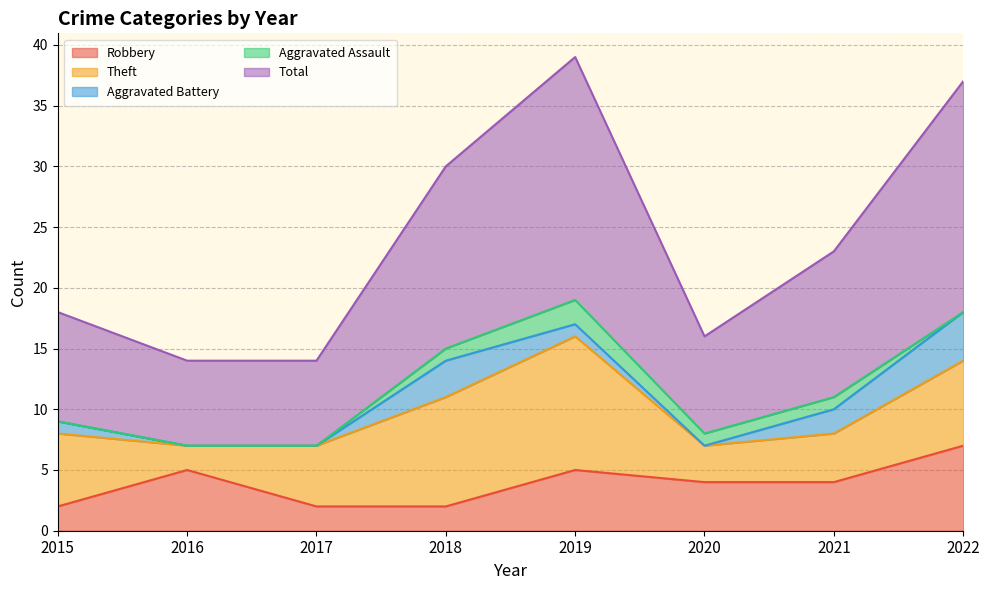

In Aggravated Assault, how many points are higher than both neighbors (excluding endpoints)?

1